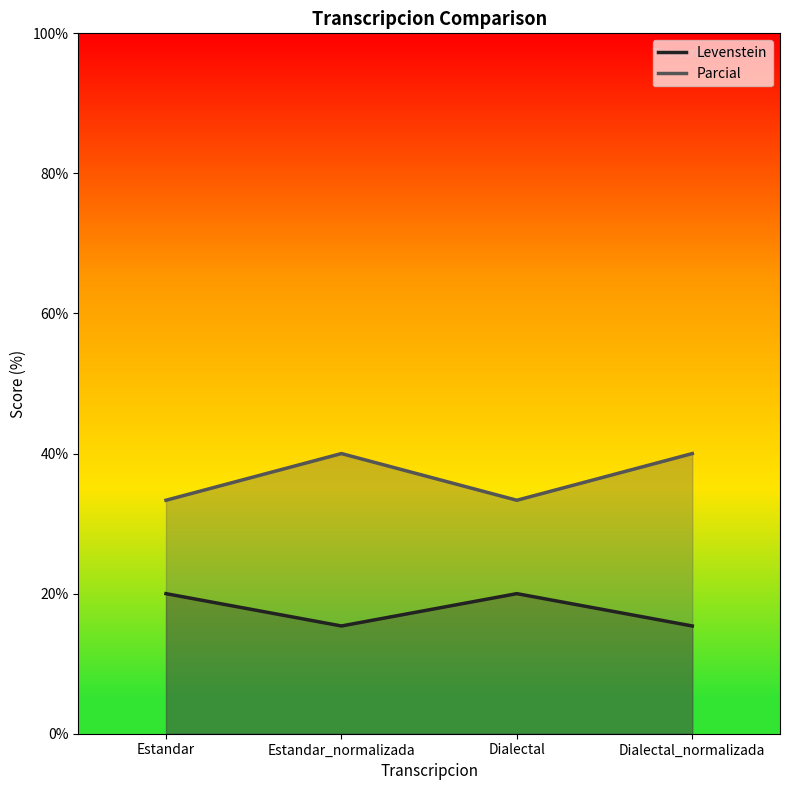

What position from the right is Dialectal_normalizada?

1